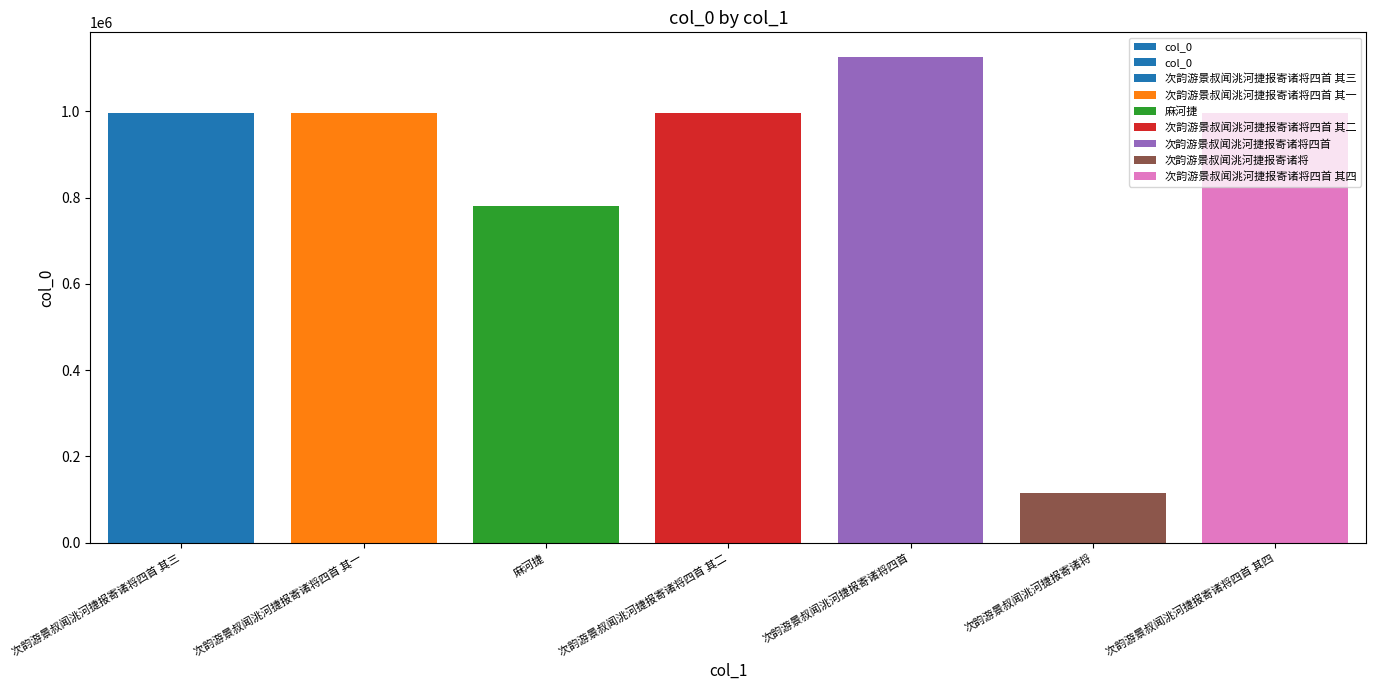

What is the difference between the values at 麻河捷 and 次韵游景叔闻洮河捷报寄诸将四首 其二?

214012